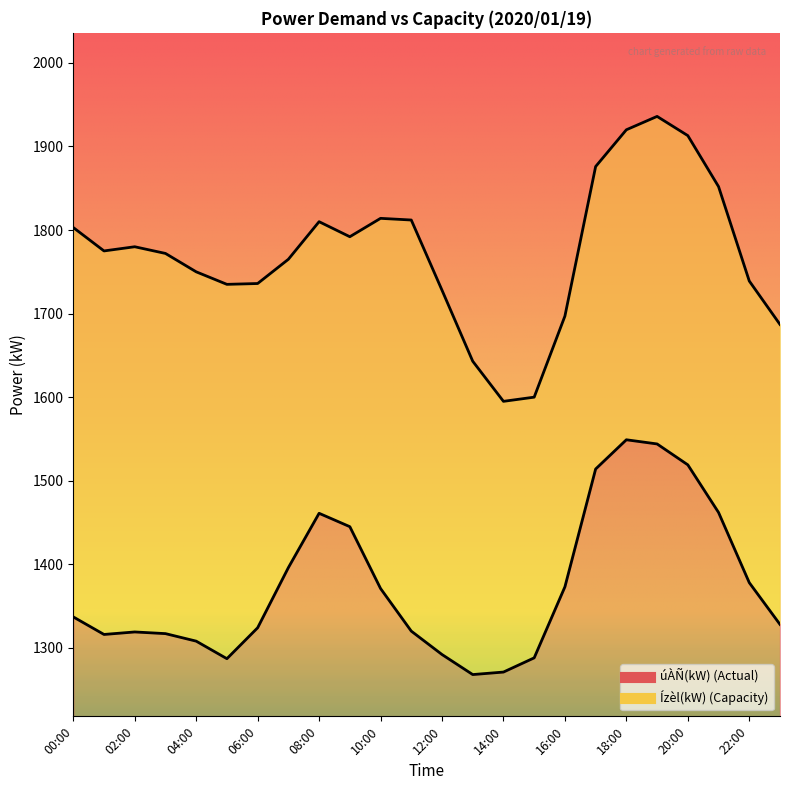

True or false: úÀÑ(kW) has a value of 327 at 05:00.

False